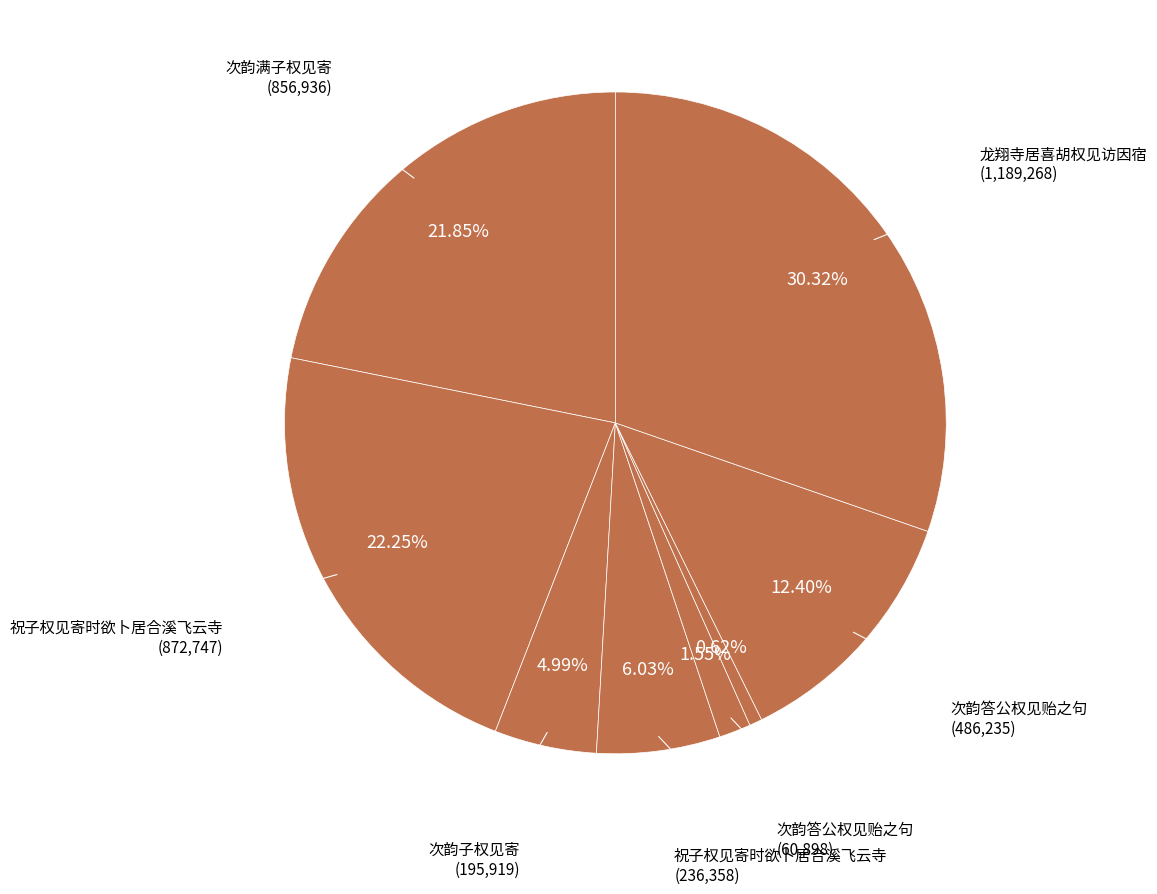

Count the number of slices in the pie.

8